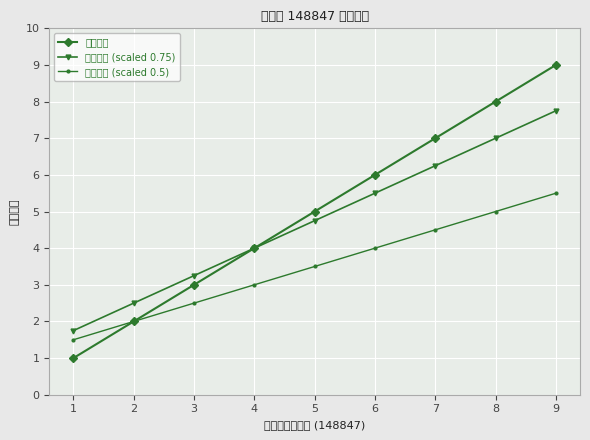

At which category is the sum across all series the highest?

9